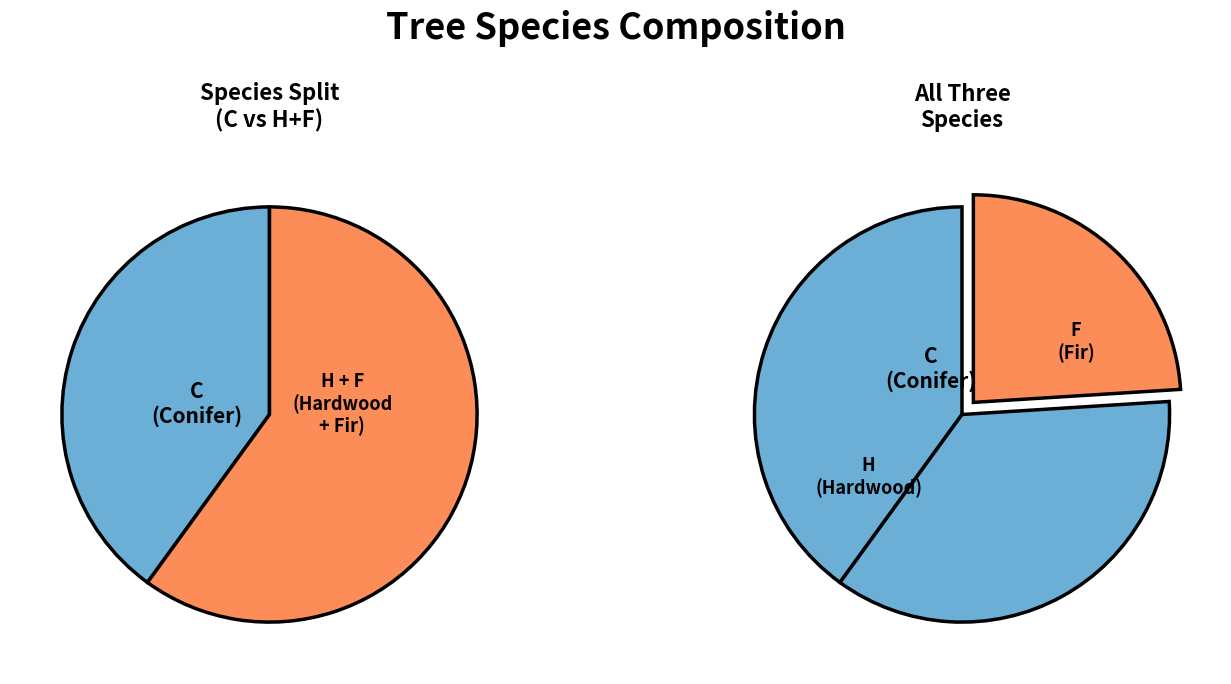

To the nearest percent, what is the average slice percentage?

33%